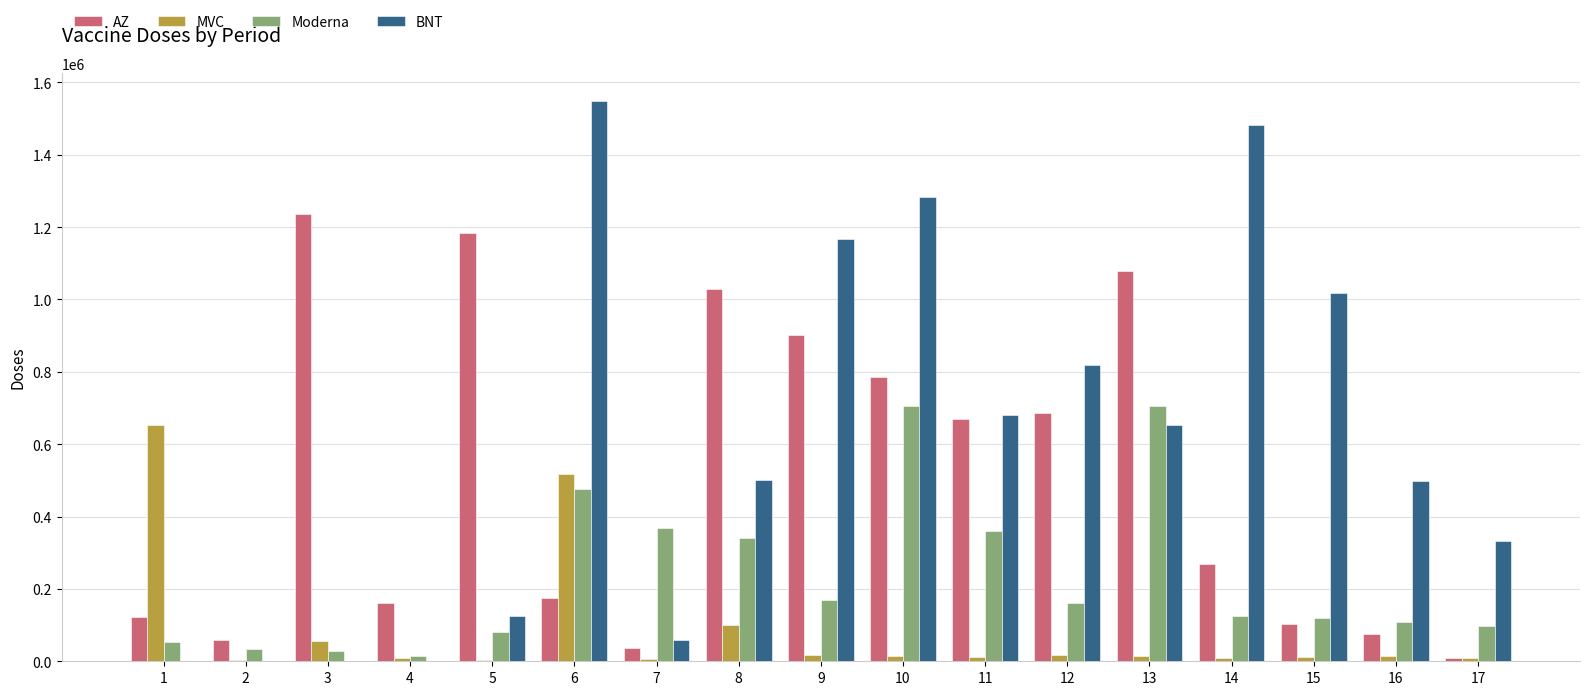

What is the maximum value shown in the chart?

1549160